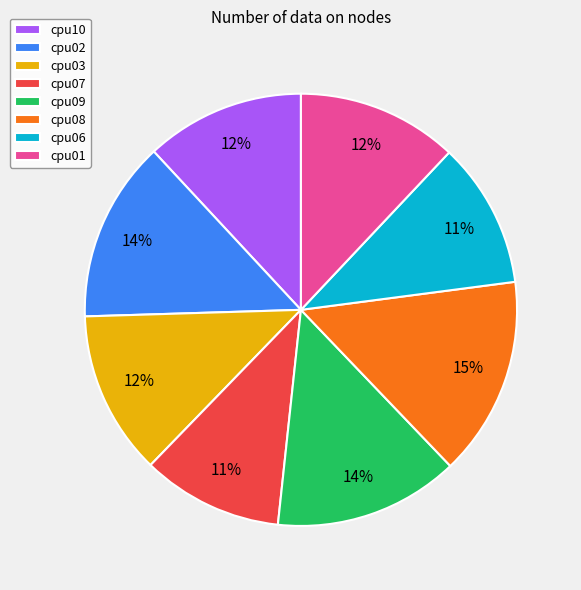

To the nearest percent, what is the difference between the largest and smallest slice percentages?

4%